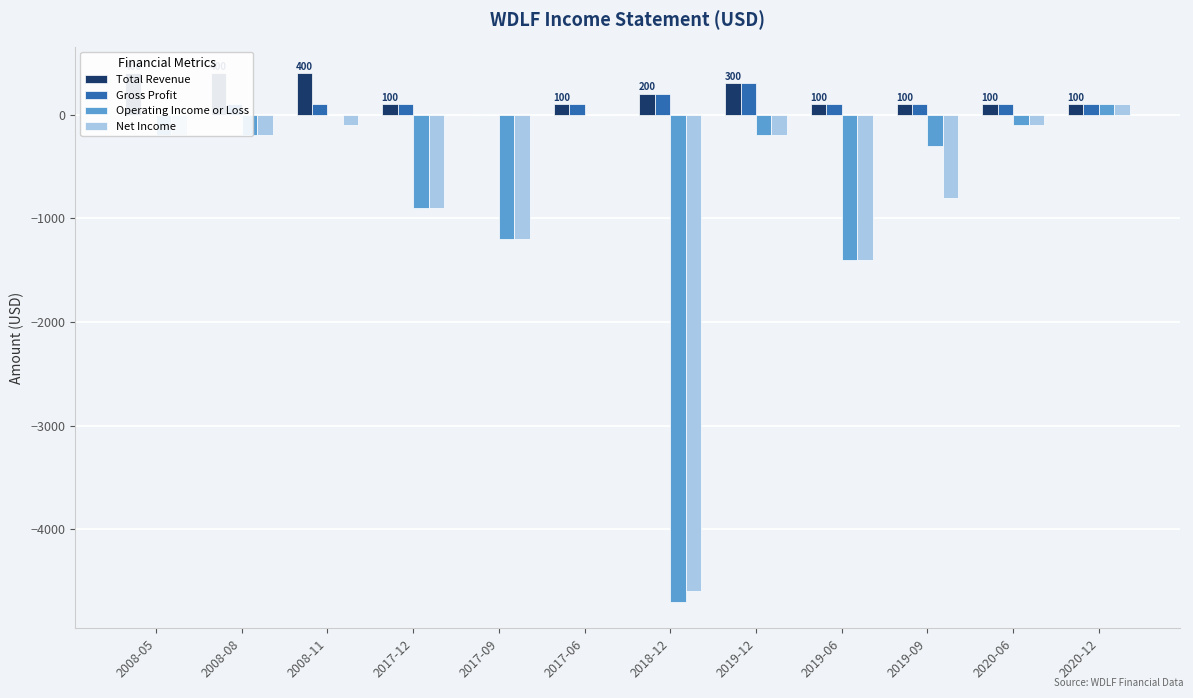

Reading left to right, list all the values displayed in this chart.

Total Revenue: 2008-05=400	2008-08=400	2008-11=400	2017-12=100	2017-09=0	2017-06=100	2018-12=200	2019-12=300	2019-06=100	2019-09=100	2020-06=100	2020-12=100
Gross Profit: 2008-05=0	2008-08=100	2008-11=100	2017-12=100	2017-09=0	2017-06=100	2018-12=200	2019-12=300	2019-06=100	2019-09=100	2020-06=100	2020-12=100
Operating Income or Loss: 2008-05=-200	2008-08=-200	2008-11=0	2017-12=-900	2017-09=-1200	2017-06=0	2018-12=-4700	2019-12=-200	2019-06=-1400	2019-09=-300	2020-06=-100	2020-12=100
Net Income: 2008-05=-200	2008-08=-200	2008-11=-100	2017-12=-900	2017-09=-1200	2017-06=0	2018-12=-4600	2019-12=-200	2019-06=-1400	2019-09=-800	2020-06=-100	2020-12=100